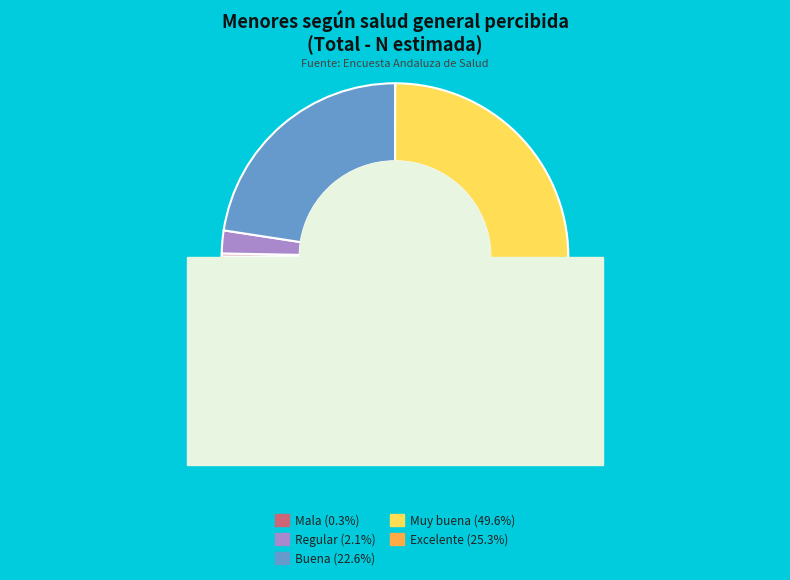

Rank the categories by value from highest to lowest.

Muy buena, Excelente, Buena, Regular, Mala